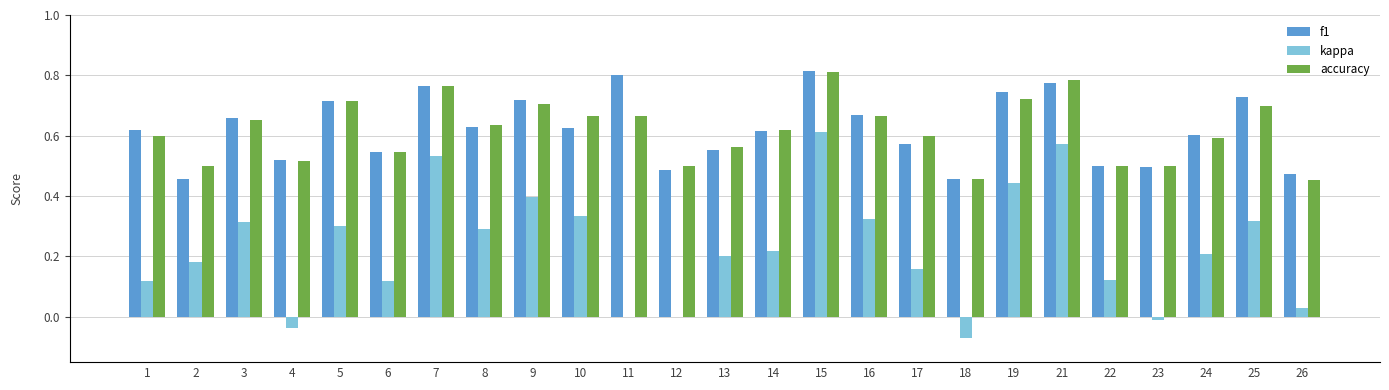

What is the total value across all series at 8?

1.6